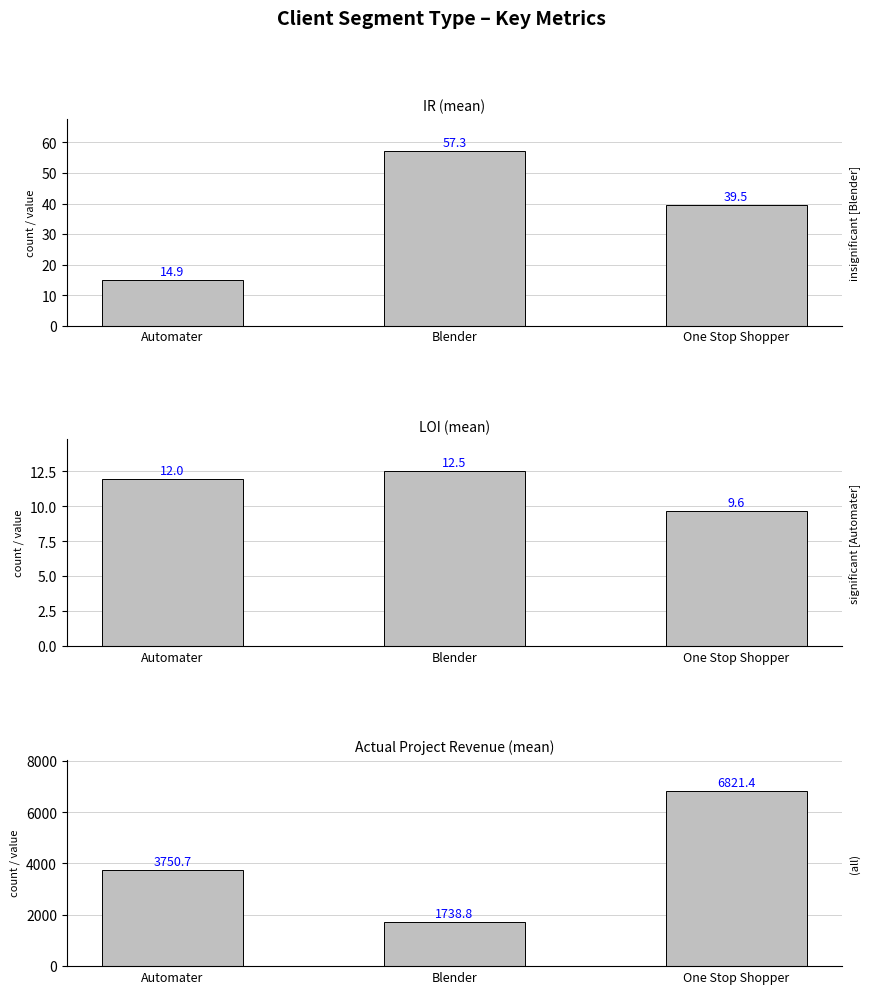

Reading right to left, extract all data points from this chart.

IR (mean): 39.5	57.3	14.9
LOI (mean): 9.6	12.5	12.0
Actual Project Revenue (mean): 6821.4	1738.8	3750.7